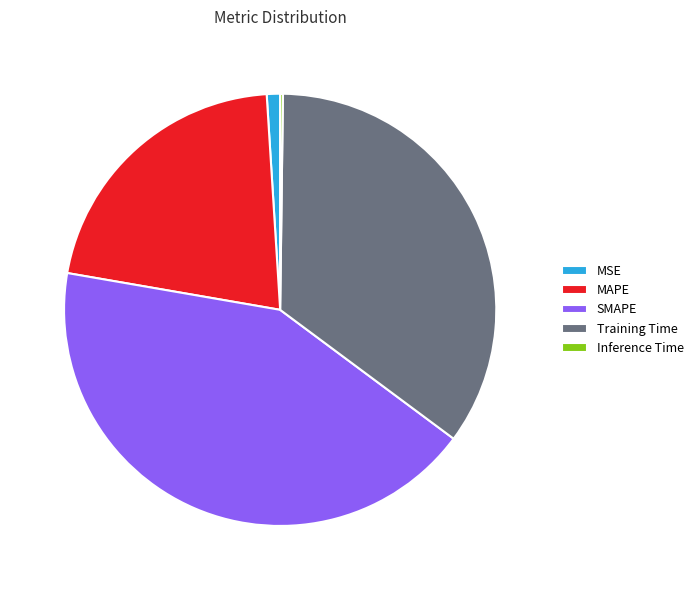

Is there a majority slice in this chart?

No